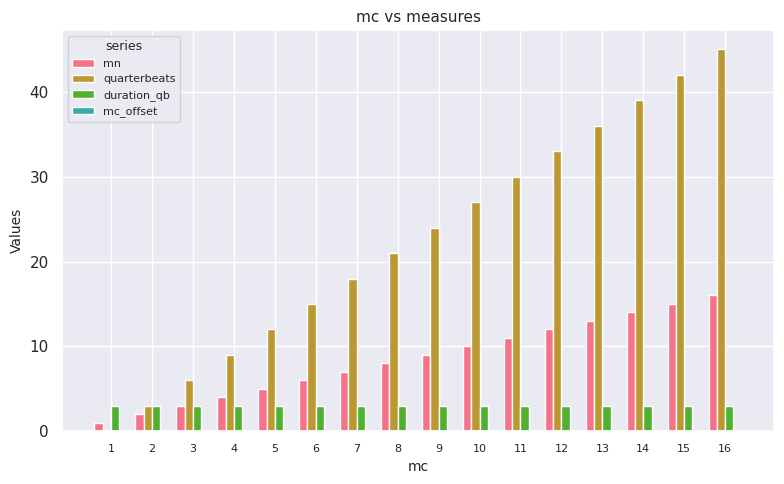

Which series changed the most between 7 and 14?

quarterbeats